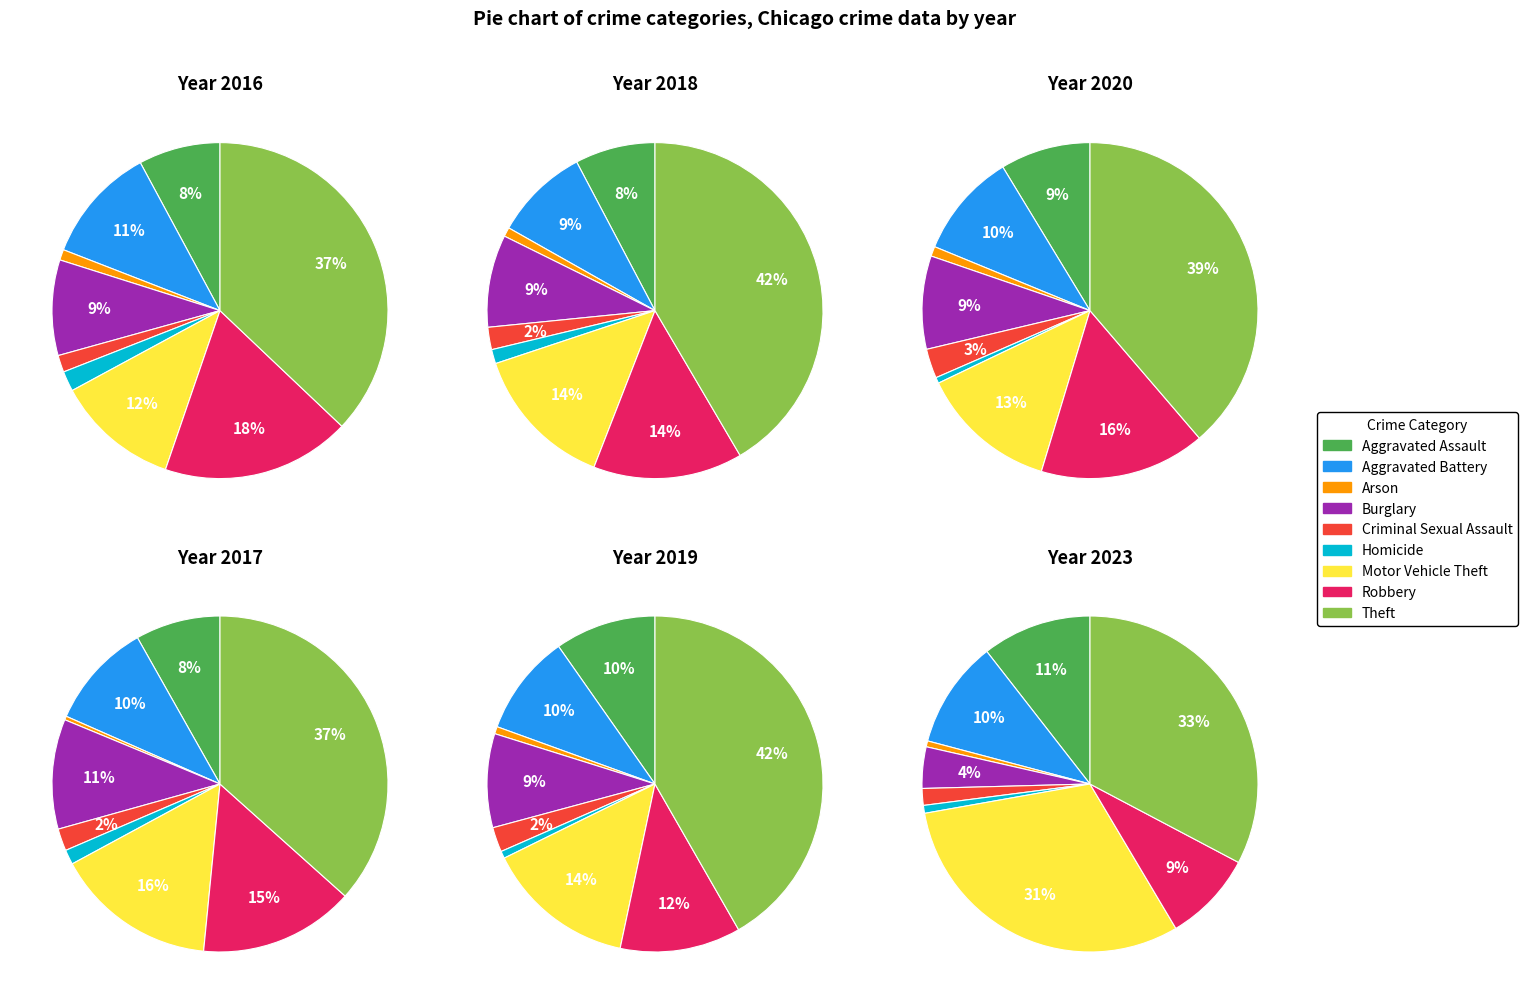

What percentage do Robbery and Theft together represent?

55.3%